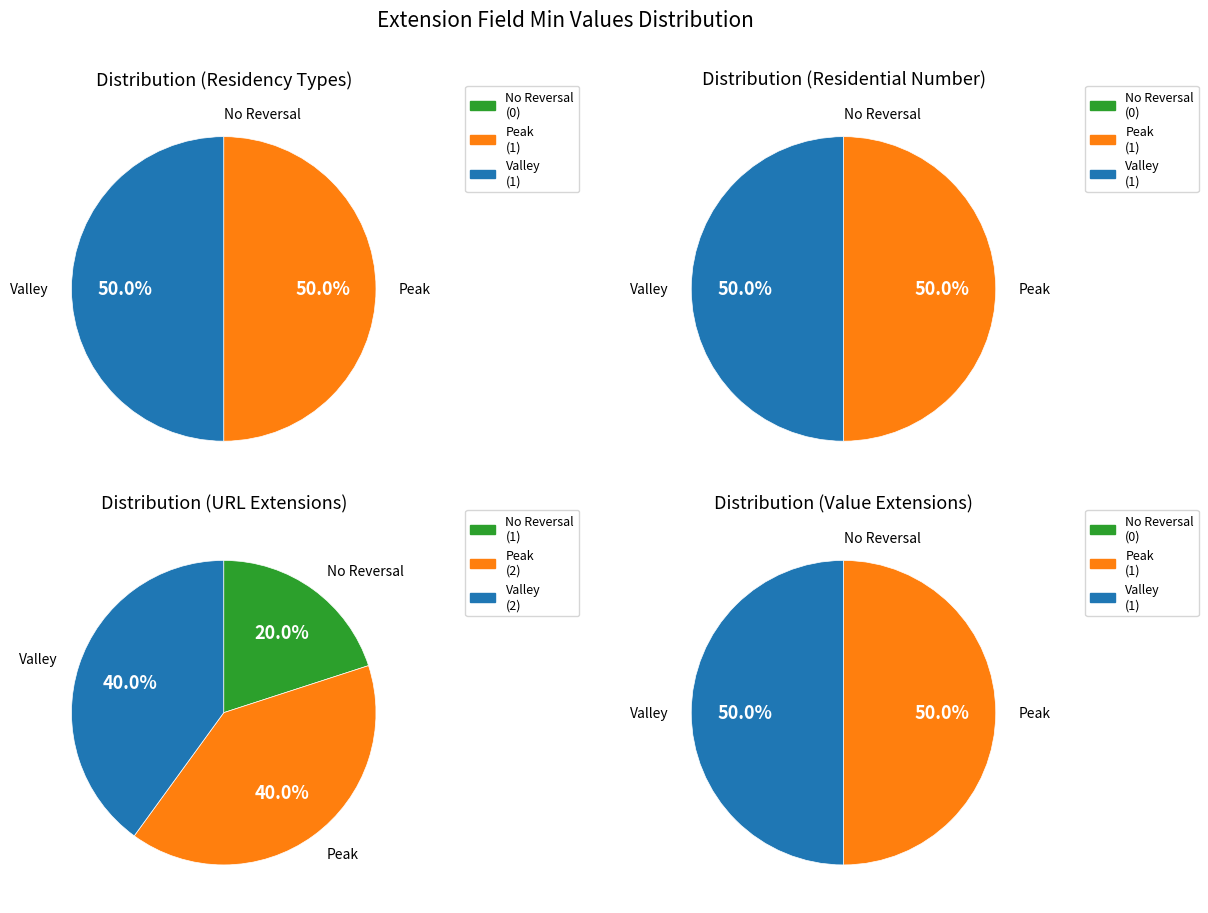

How many segments does this pie chart have?

4